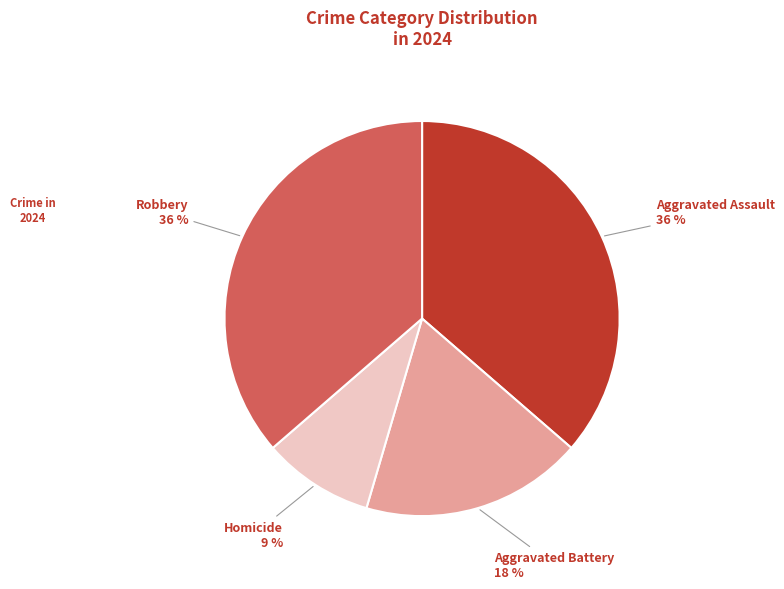

To the nearest percent, what is the average slice percentage?

25%